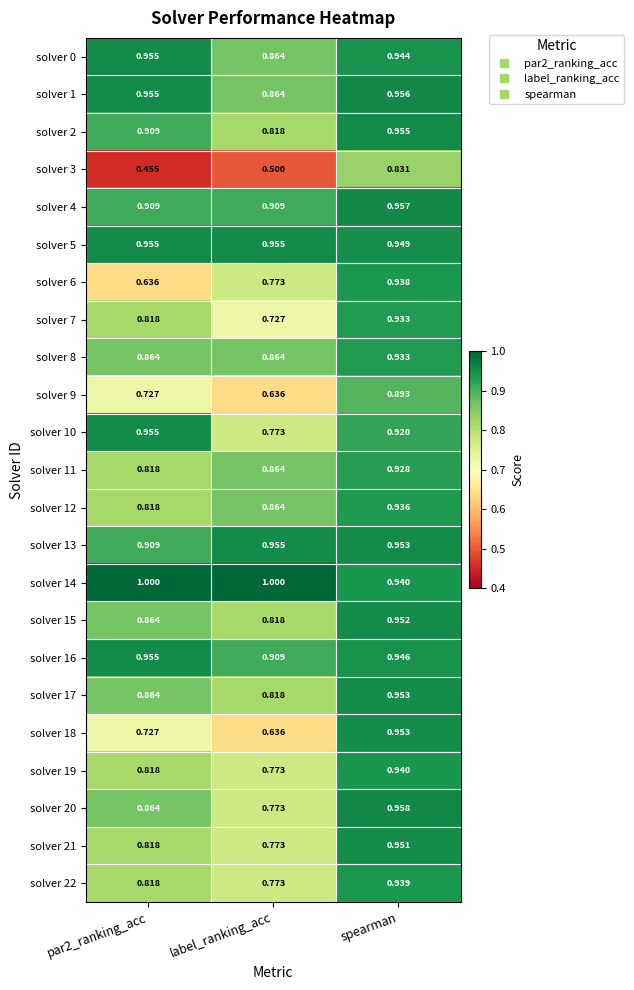

At which category is the sum across all series the highest?

spearman